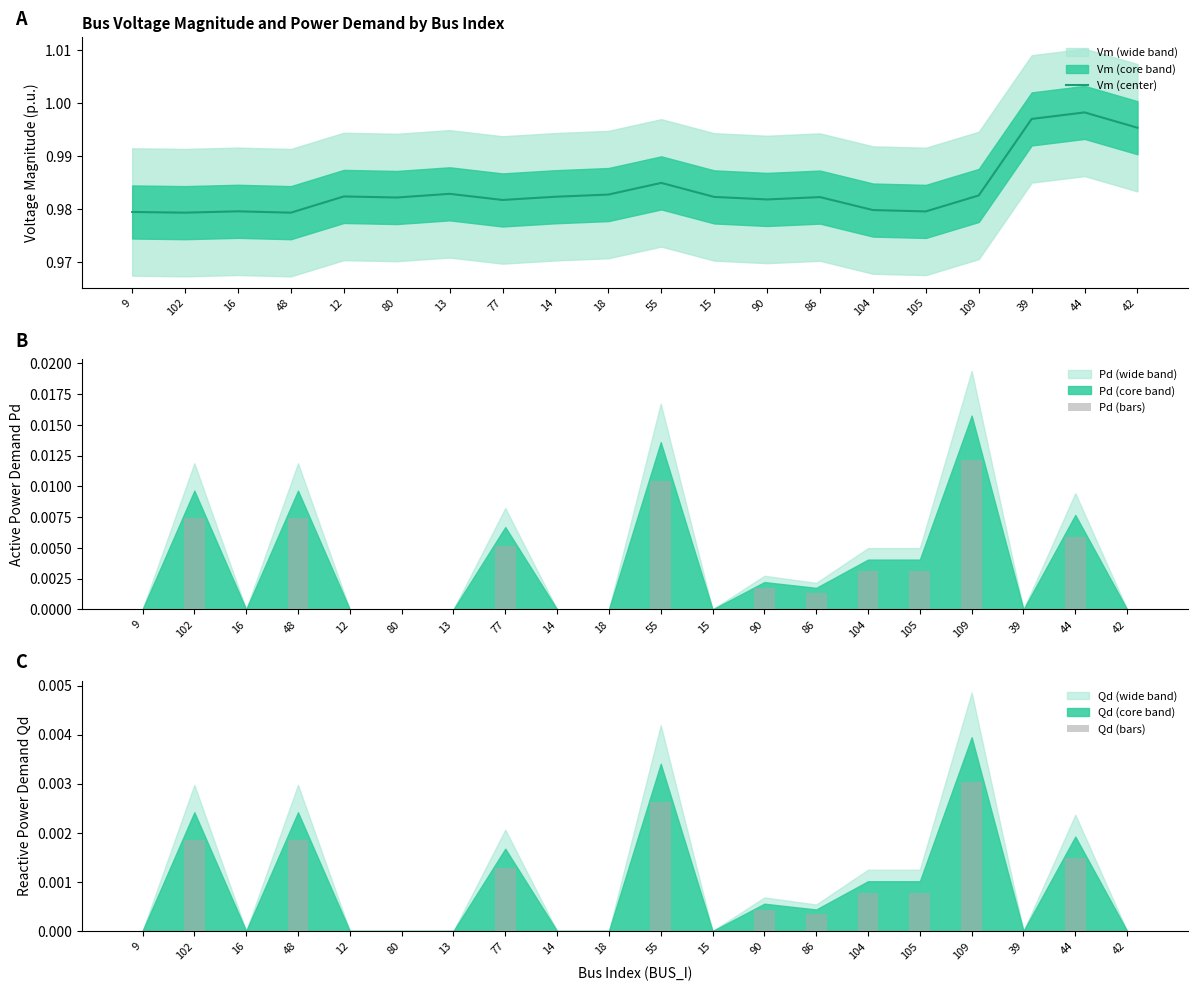

Reading left to right, extract all data points from this chart.

Vm (center): 1.0	1.0	1.0	1.0	1.0	1.0	1.0	1.0	1.0	1.0	1.0	1.0	1.0	1.0	1.0	1.0	1.0	1.0	1.0	1.0
Pd (bars): 0.0	0.0	0.0	0.0	0.0	0.0	0.0	0.0	0.0	0.0	0.0	0.0	0.0	0.0	0.0	0.0	0.0	0.0	0.0	0.0
Qd (bars): 0.0	0.0	0.0	0.0	0.0	0.0	0.0	0.0	0.0	0.0	0.0	0.0	0.0	0.0	0.0	0.0	0.0	0.0	0.0	0.0